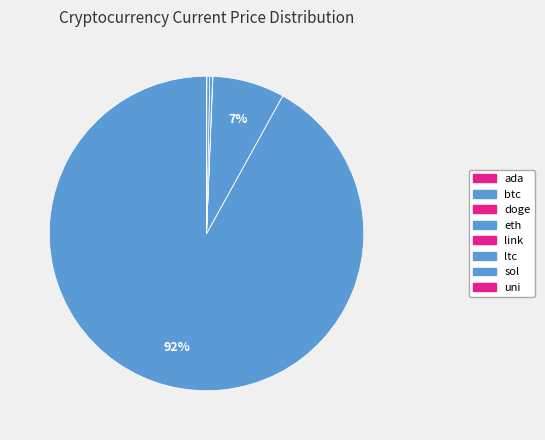

To the nearest percent, what portion does eth represent?

7%